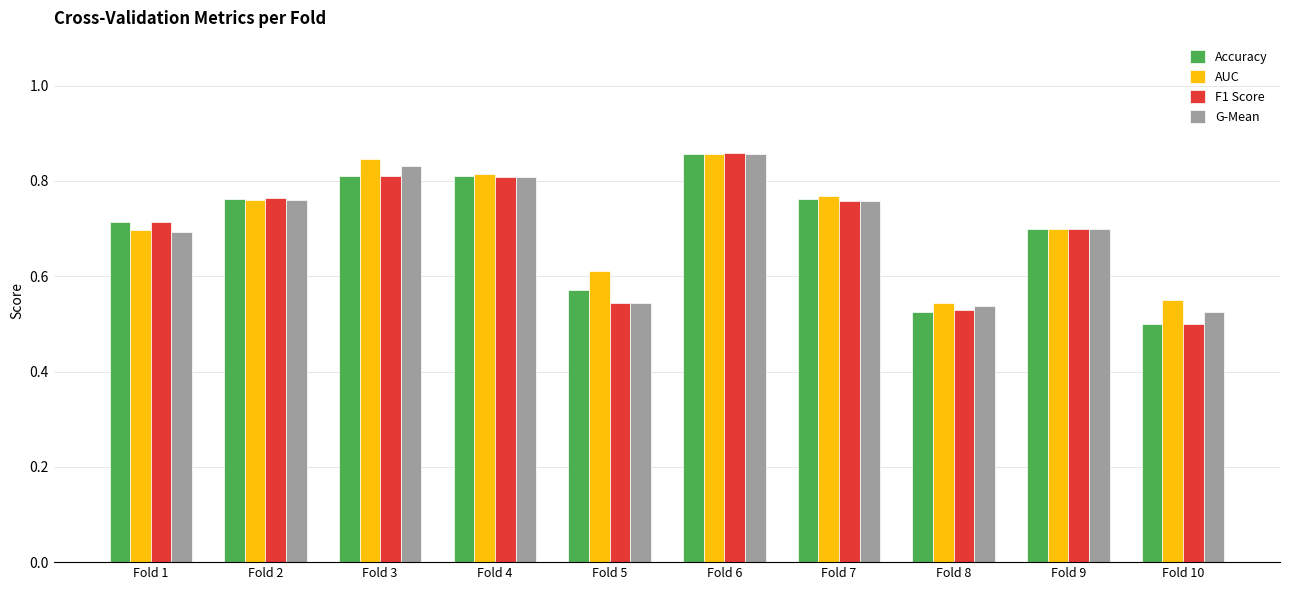

How many F1 Score values are between 0 and 1?

10